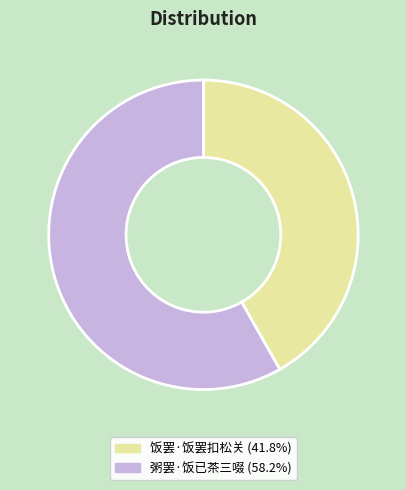

Is it true that 粥罢·饭已茶三啜 is 58% of the pie?

True